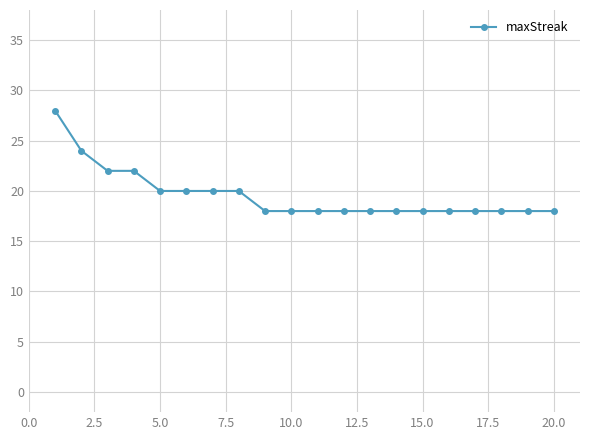

What is the smallest value displayed?

18